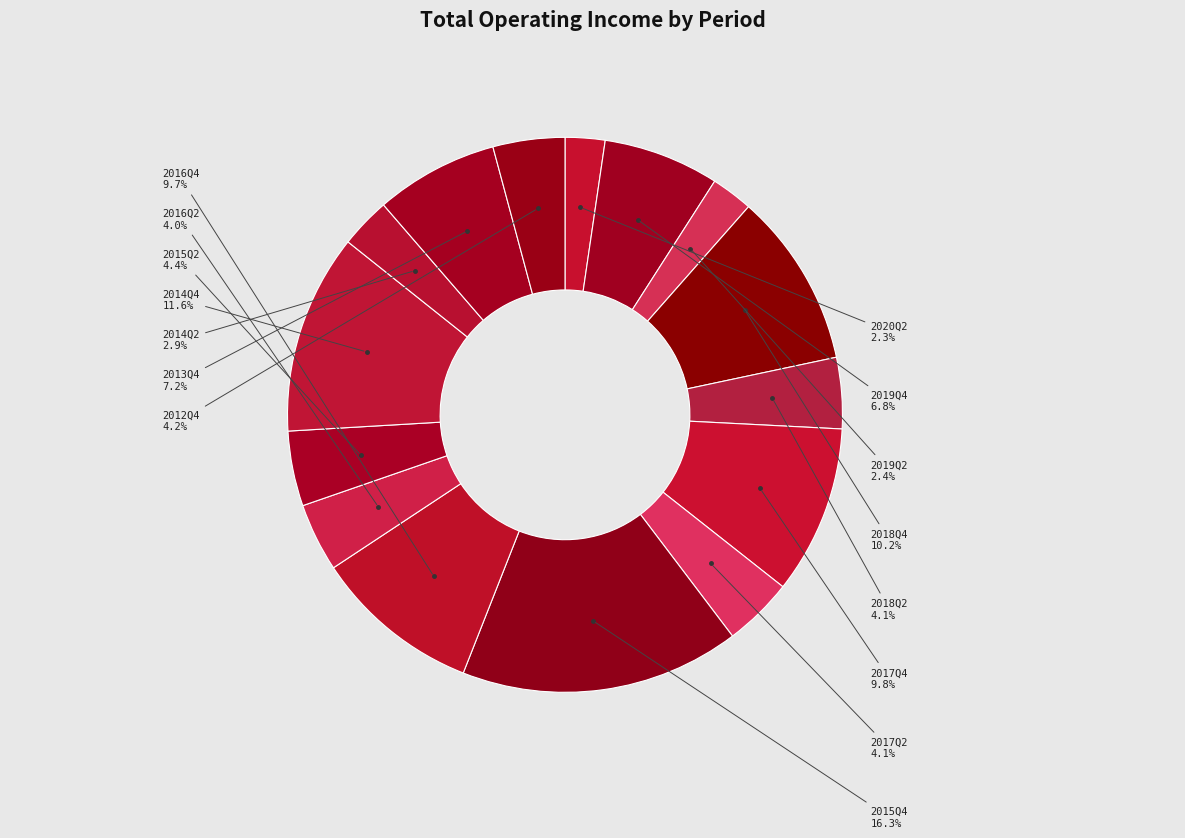

Do 2016Q2 and 2020Q2 together represent more than half of the pie?

No